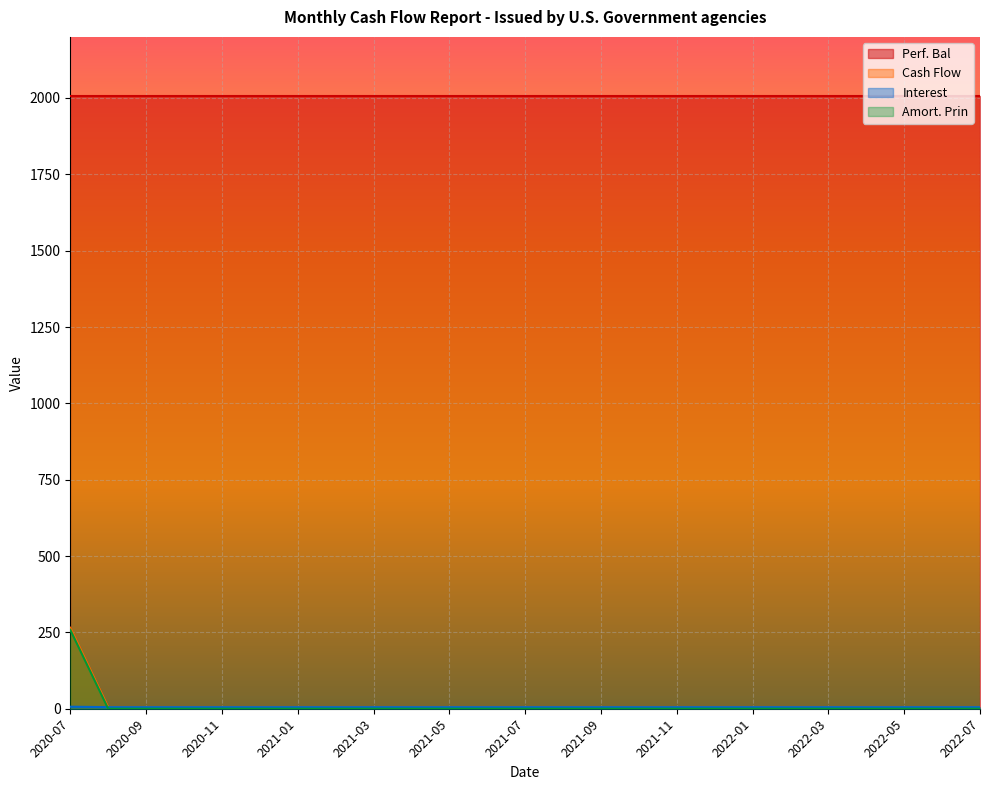

The value of Perf. Bal at 2021-01 is 2007.5. True or false?

True